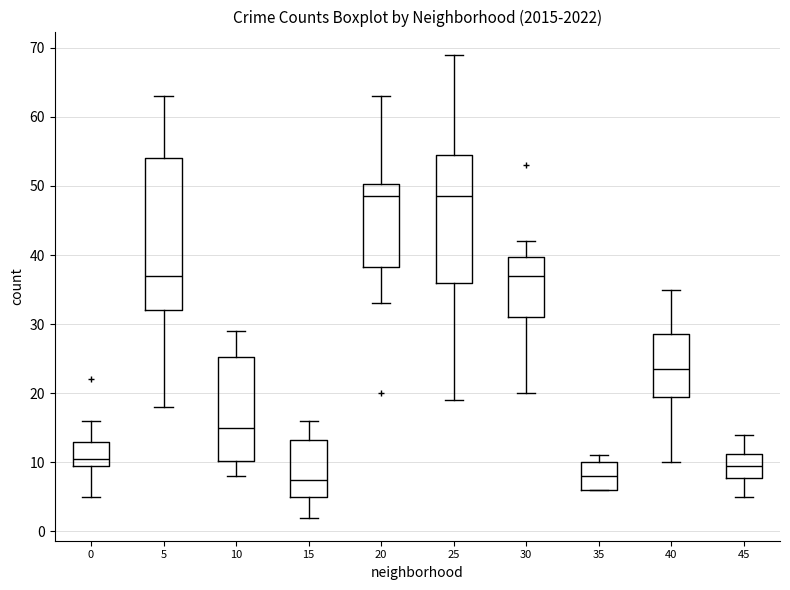

Where is the lower edge of the box at x = 5 on the y-axis? The values are not printed on the chart, so give them approximately, as read against the axis.

32